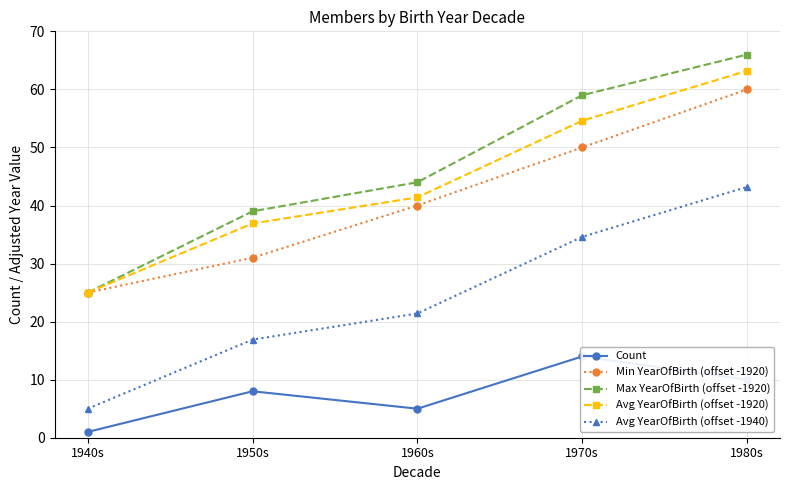

Rank the series by their maximum value, from highest to lowest.

Max YearOfBirth (offset -1920), Avg YearOfBirth (offset -1920), Min YearOfBirth (offset -1920), Avg YearOfBirth (offset -1940), Count